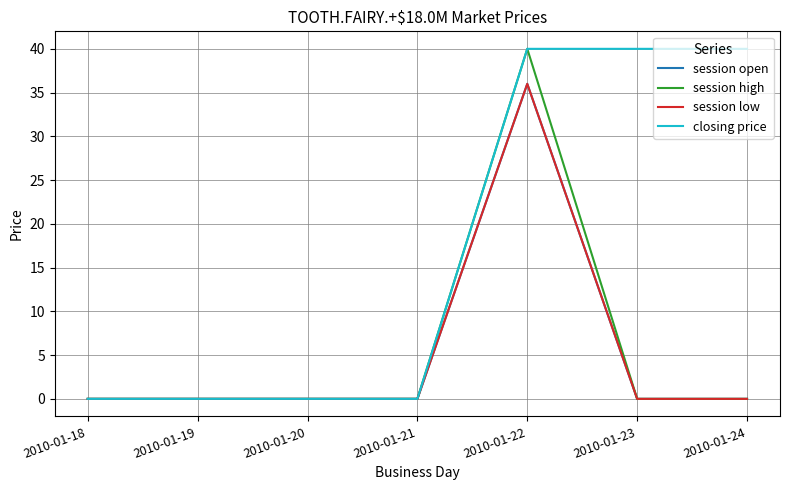

Does the chart have visible grid lines?

Yes